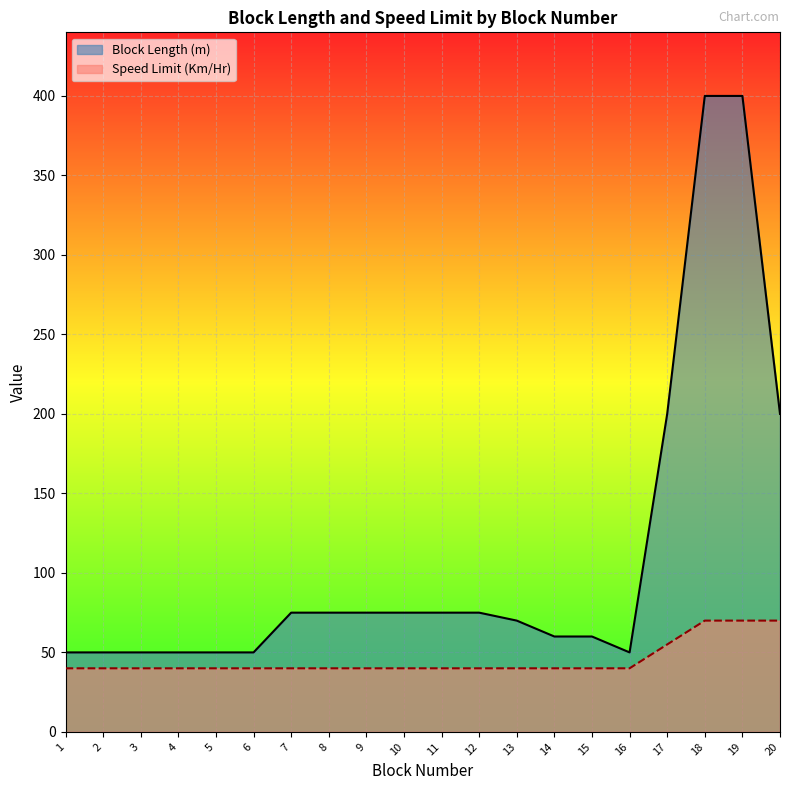

Which series changed the most between 3 and 13?

Block Length (m)